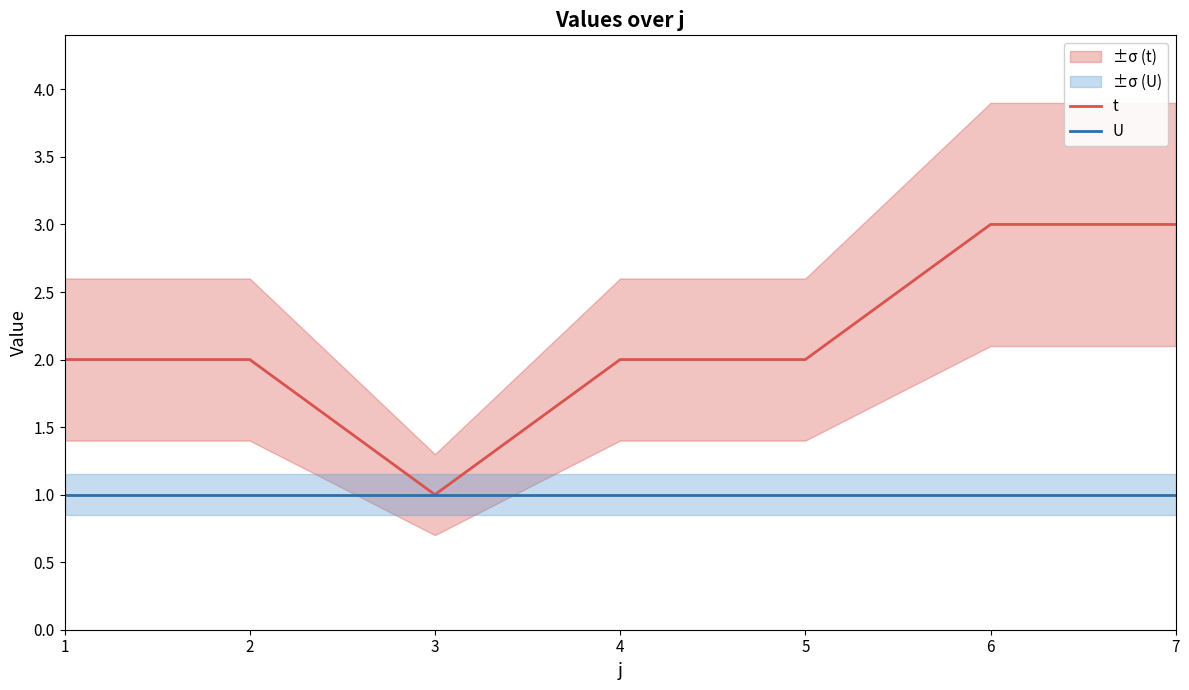

What is the difference between the highest and lowest values at 4?

1